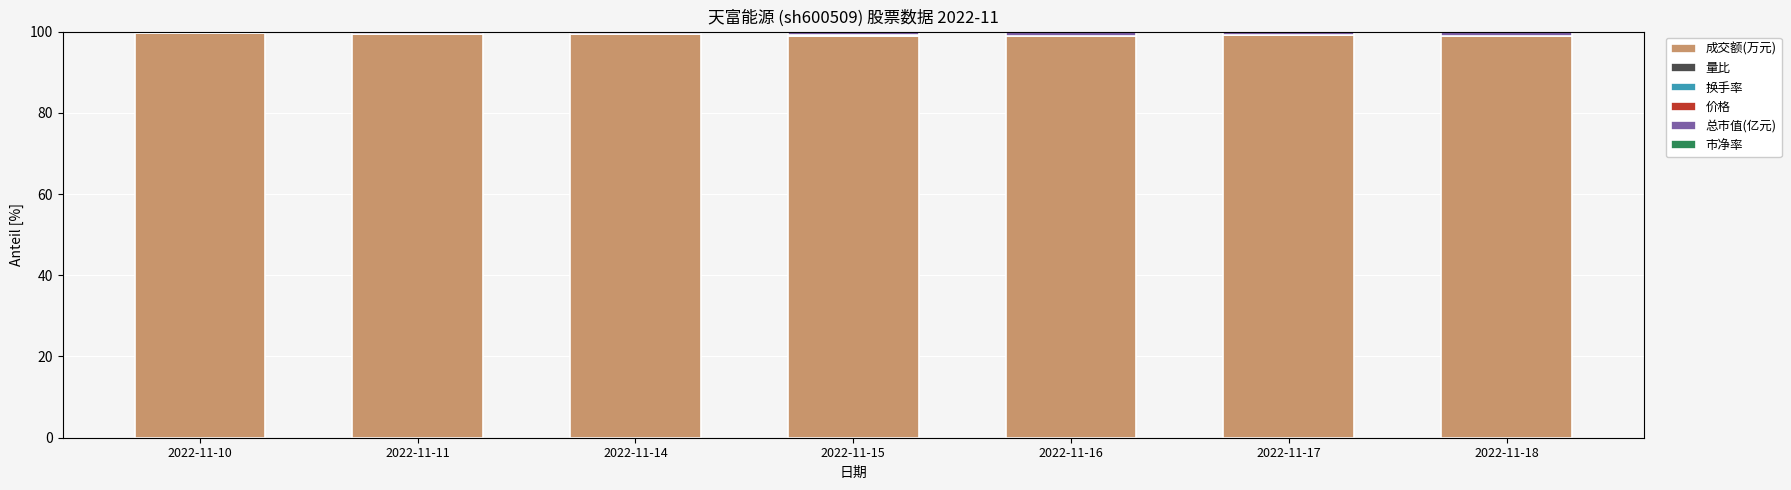

What is the maximum value for 成交额(万元)?

99.6